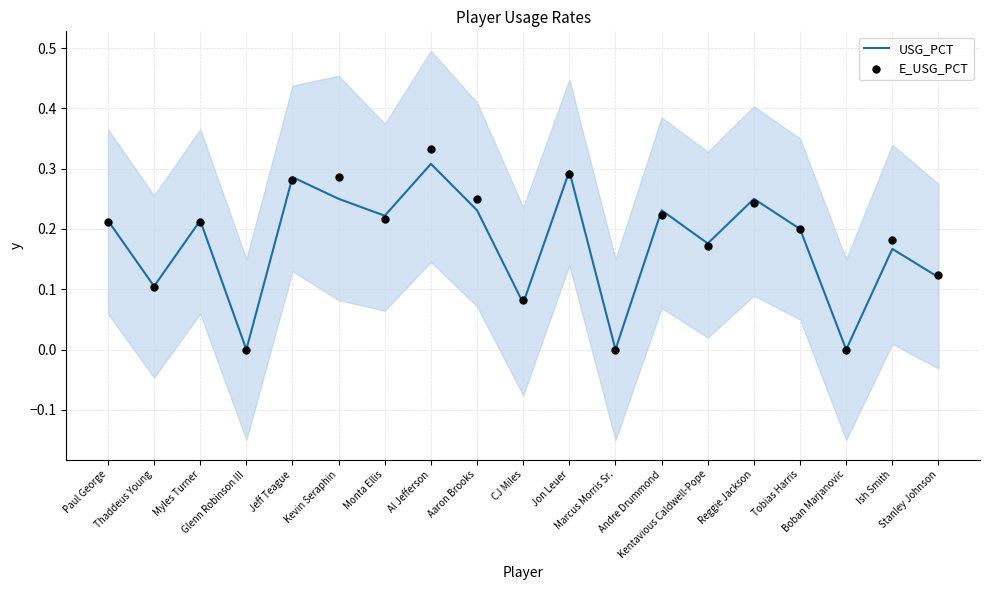

Is the value of E_USG_PCT at Monta Ellis greater than the value of USG_PCT at Stanley Johnson?

Yes